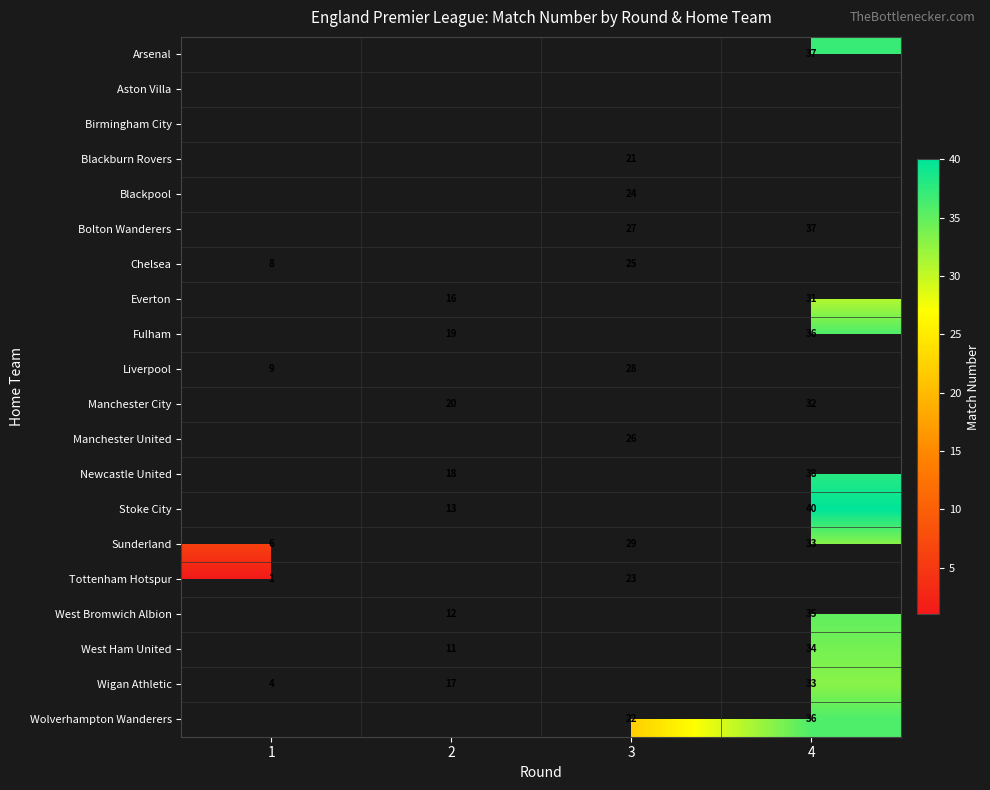

Which category has the lowest value across all series?

1